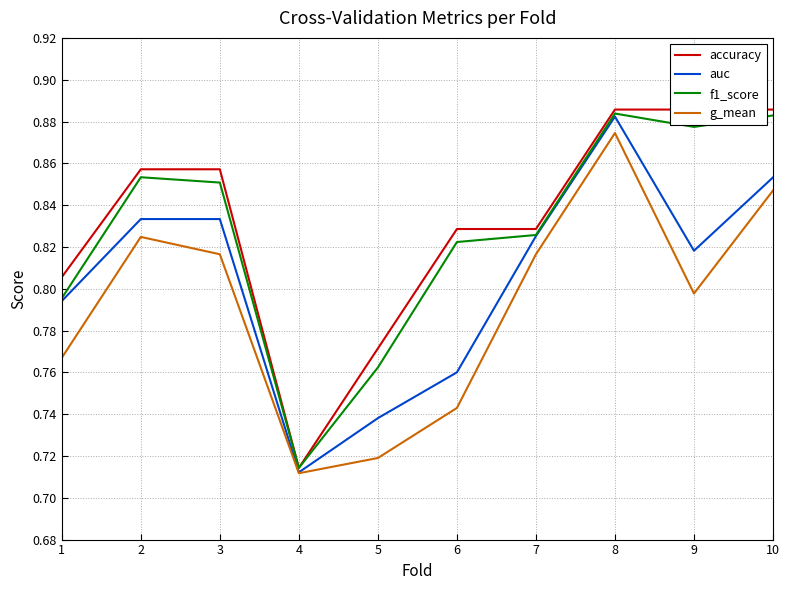

How many distinct data groups are displayed?

4